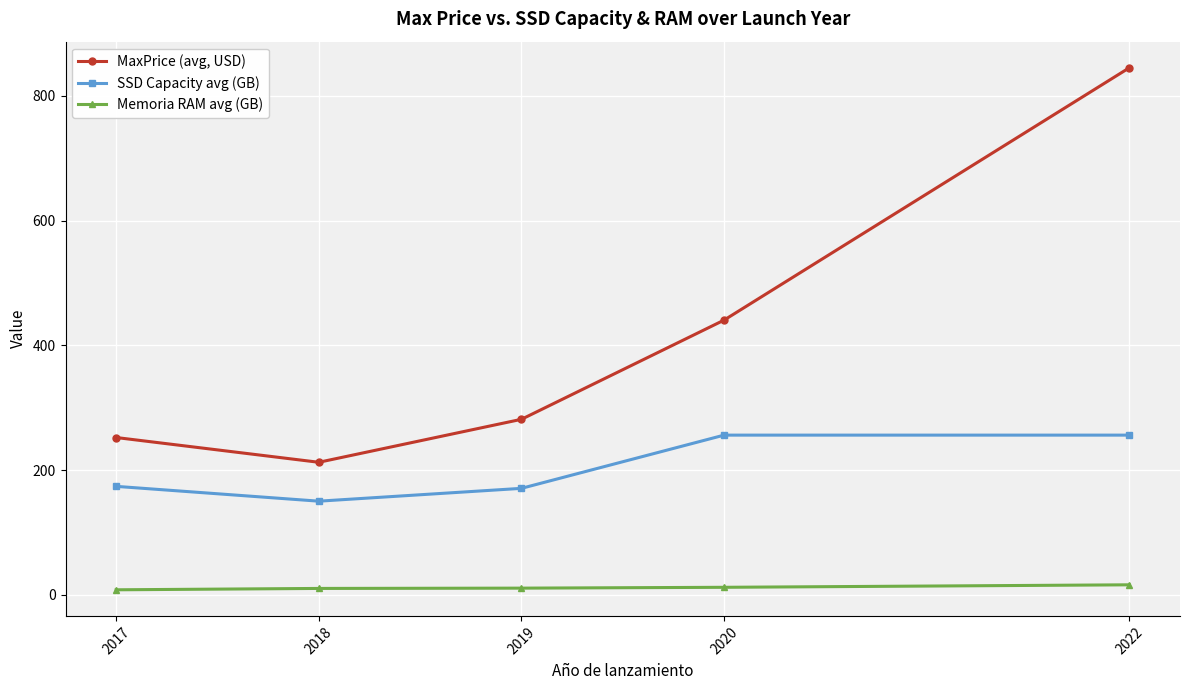

What is the sum of the SSD Capacity avg (GB) values at 2017 and 2020?

429.8